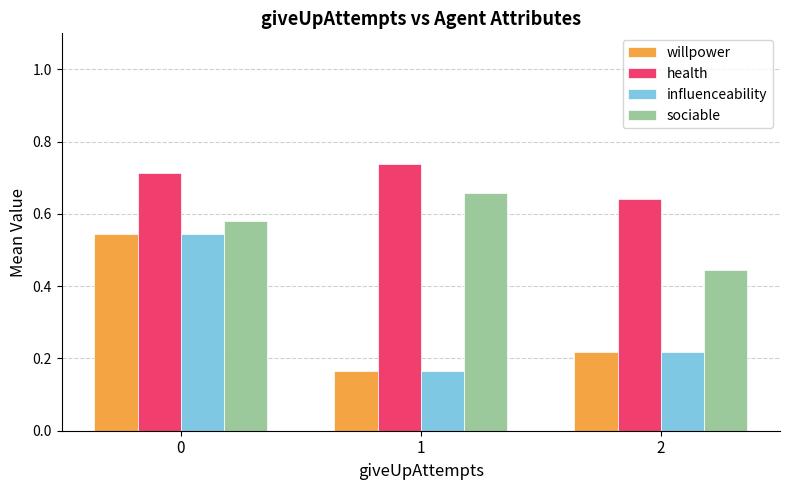

Which series has the largest total across all categories?

health